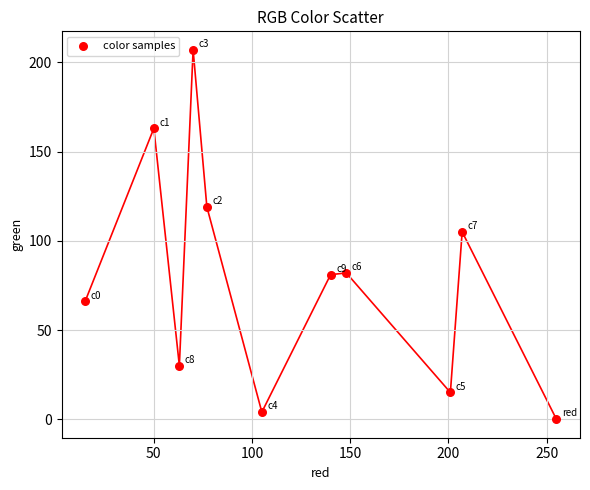

What is the range of Y values (max minus min)?

207